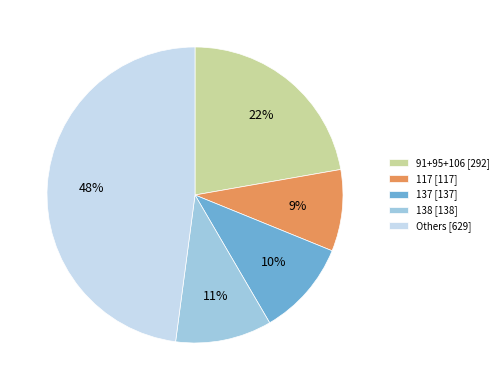

What is the ratio of the value at 91+95+106 [292] to the value at Others [629]?

0.5